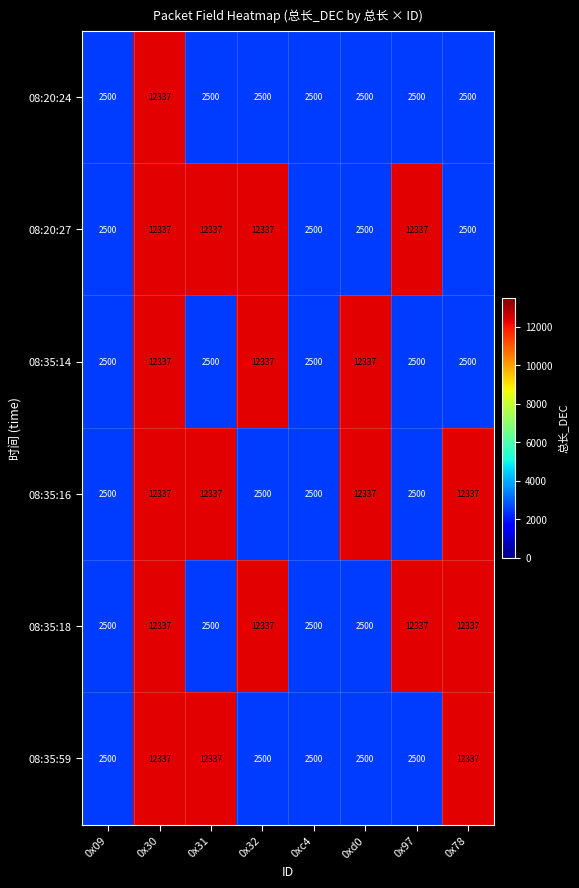

Is it true that 08:20:27 equals 17881 at 0x30?

False